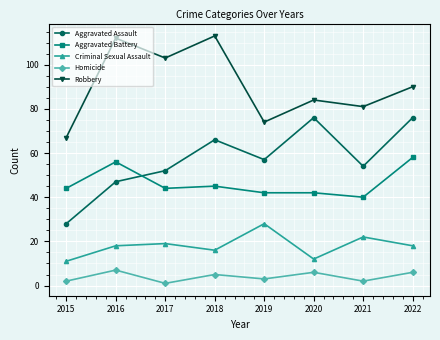

What is the sum of the Homicide values at 2022 and 2015?

8